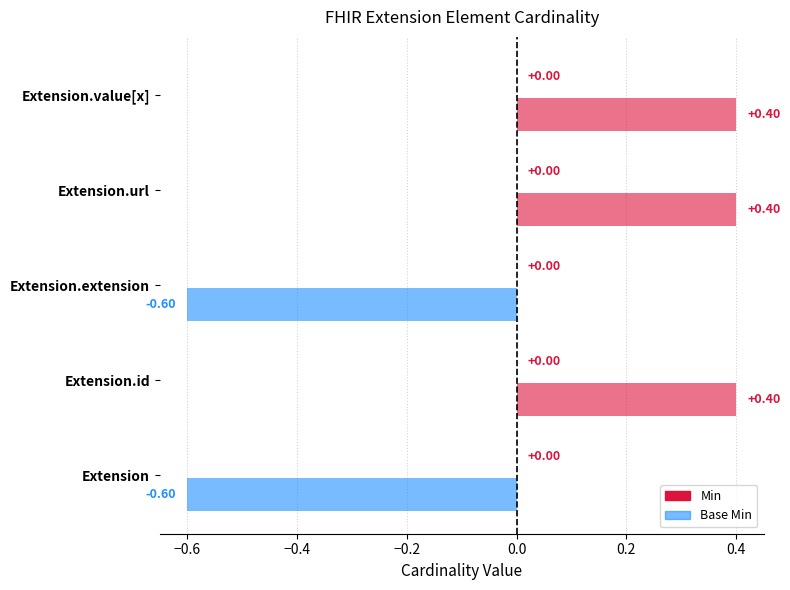

What is the label of the 2nd bar from the right?

Extension.url